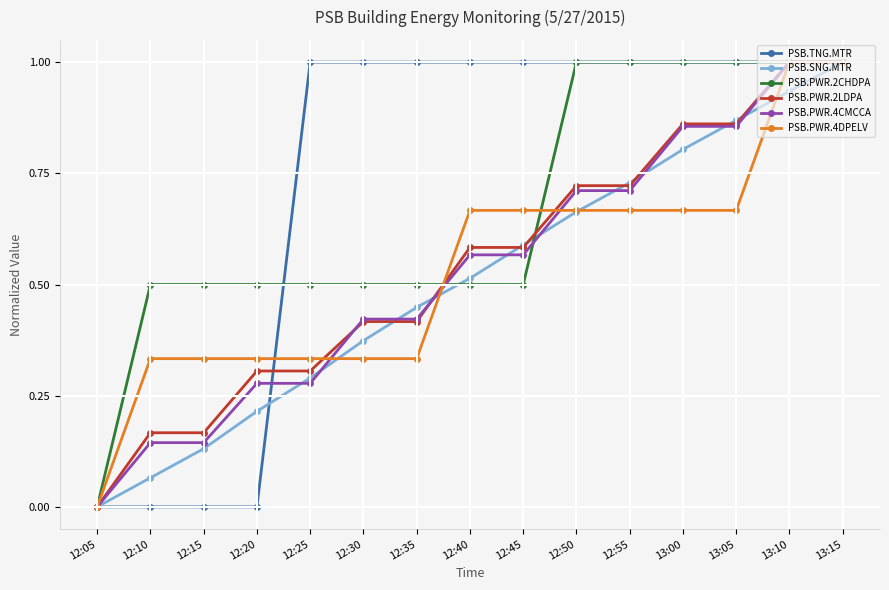

What is the label of the 3rd point from the left?

12:15